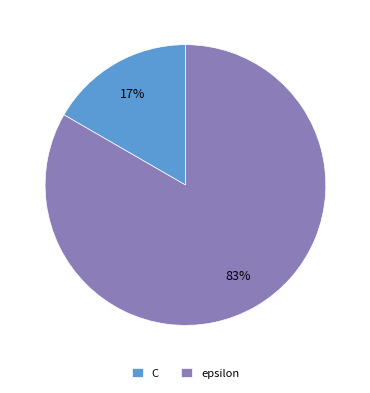

Between C and epsilon, which is larger?

epsilon